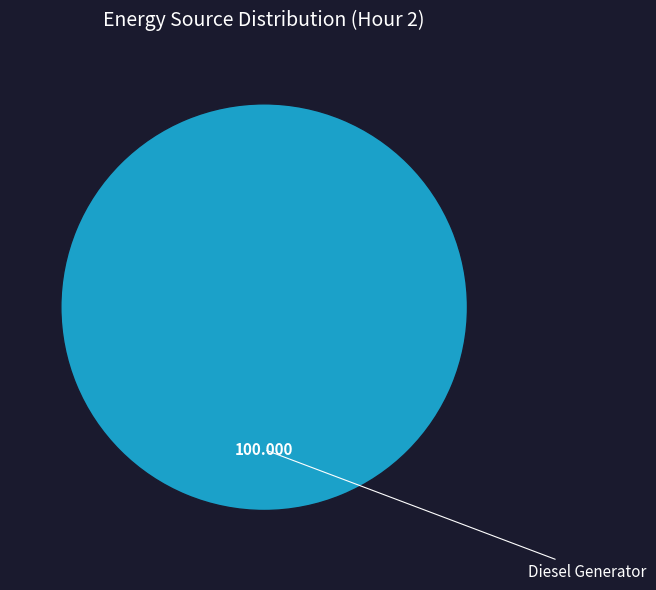

Is there any slice that represents more than half of the pie?

Yes